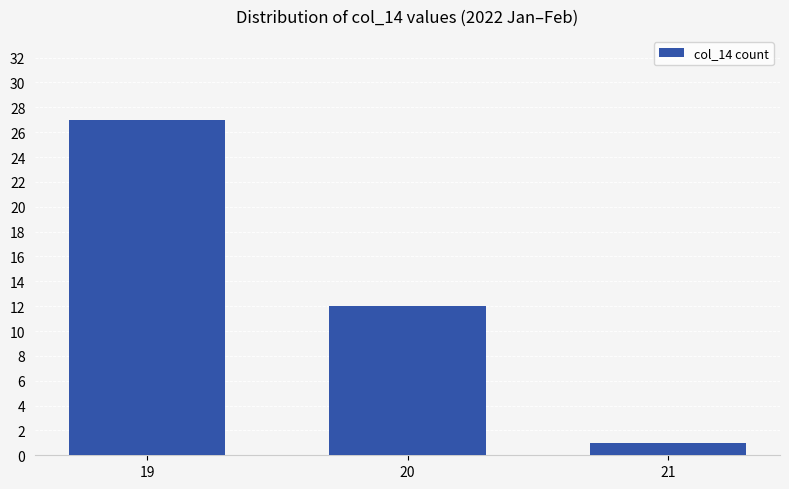

The chart shows a value of 27 at 19. True or false?

True